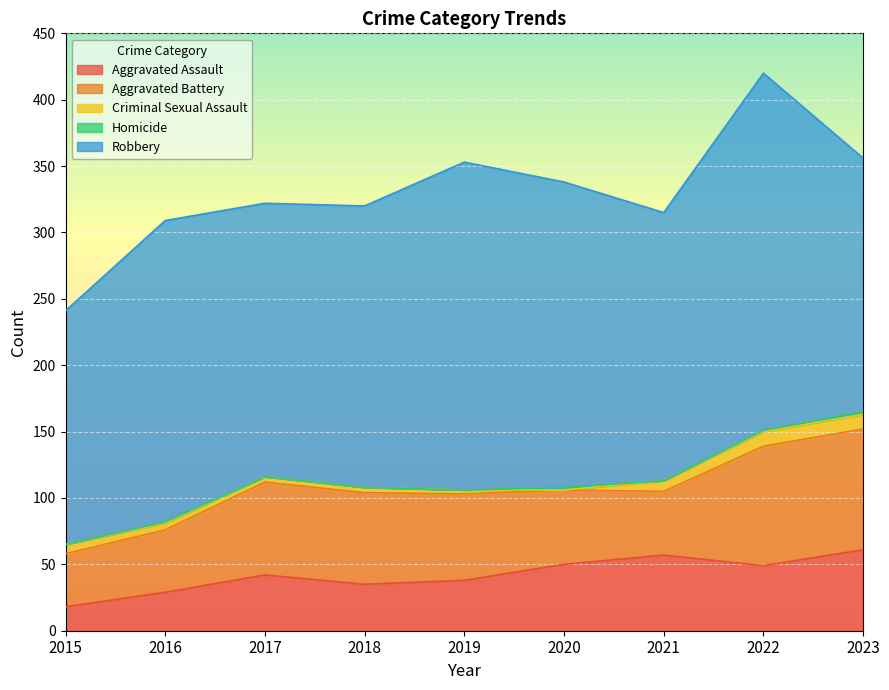

At which category does Robbery reach its first local peak?

2016